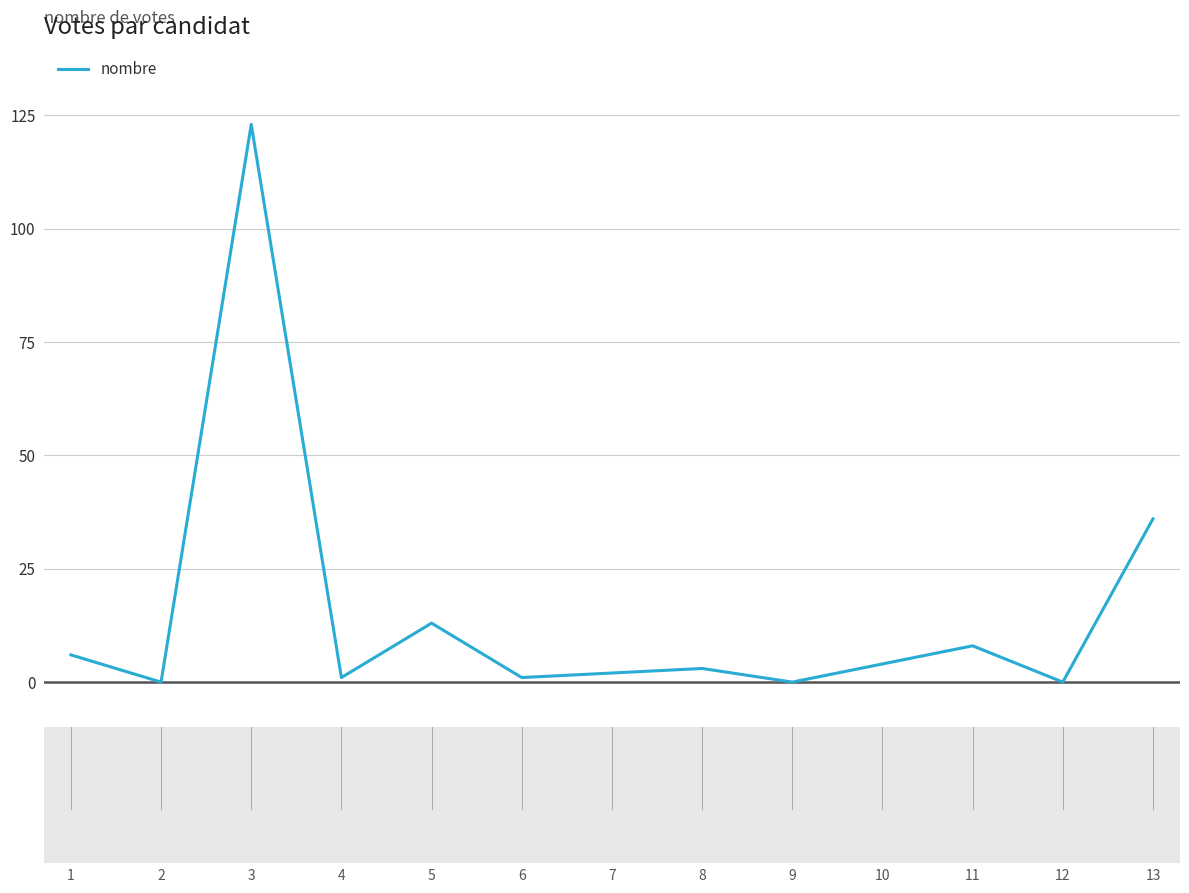

Is it true that the value at 5 is 23?

False